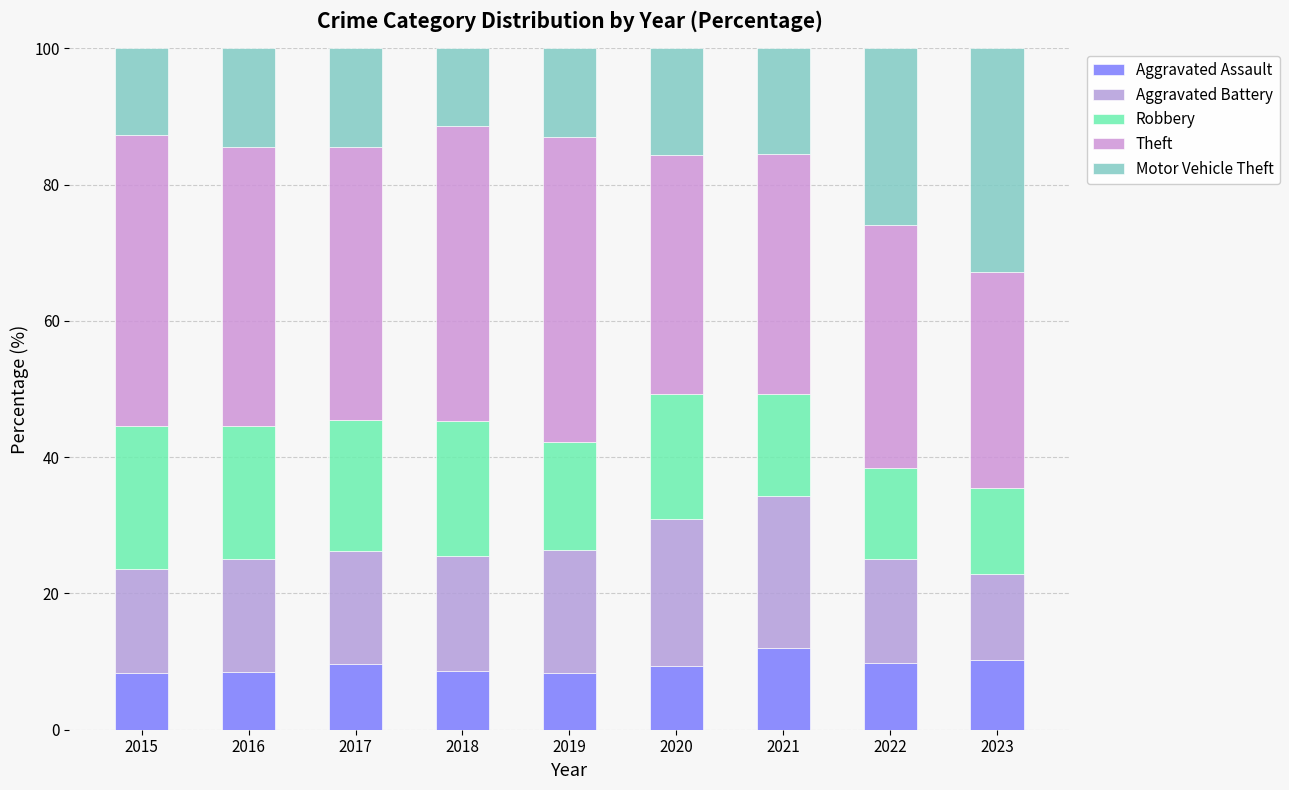

How many categories are shown in the chart?

9